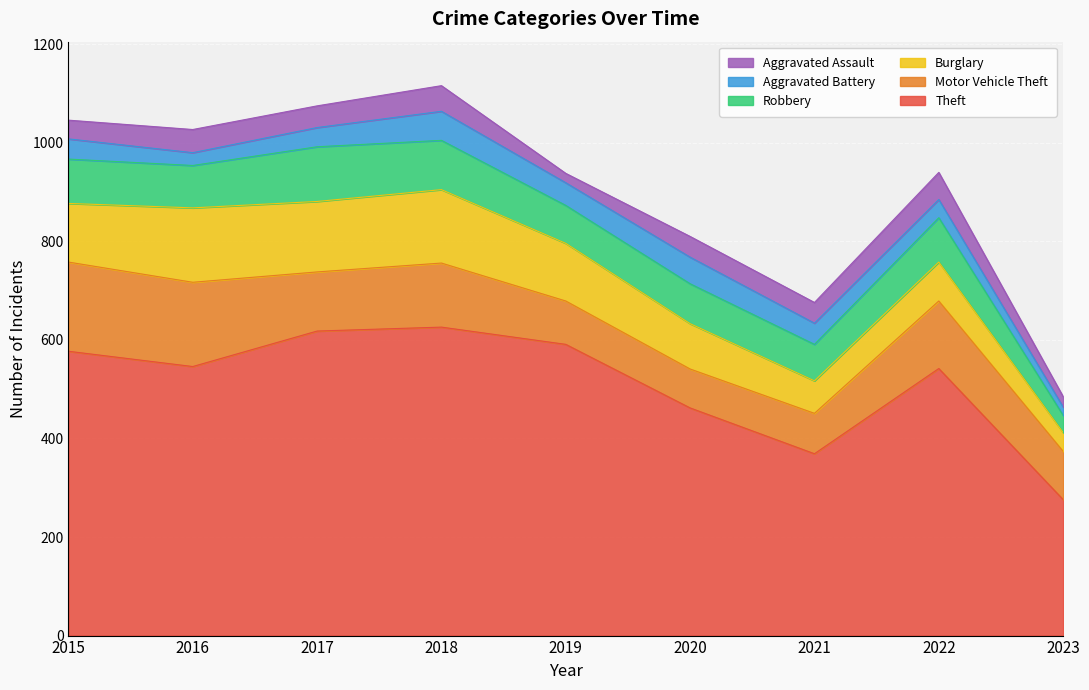

Which has a higher value, 2017 or 2016?

2017